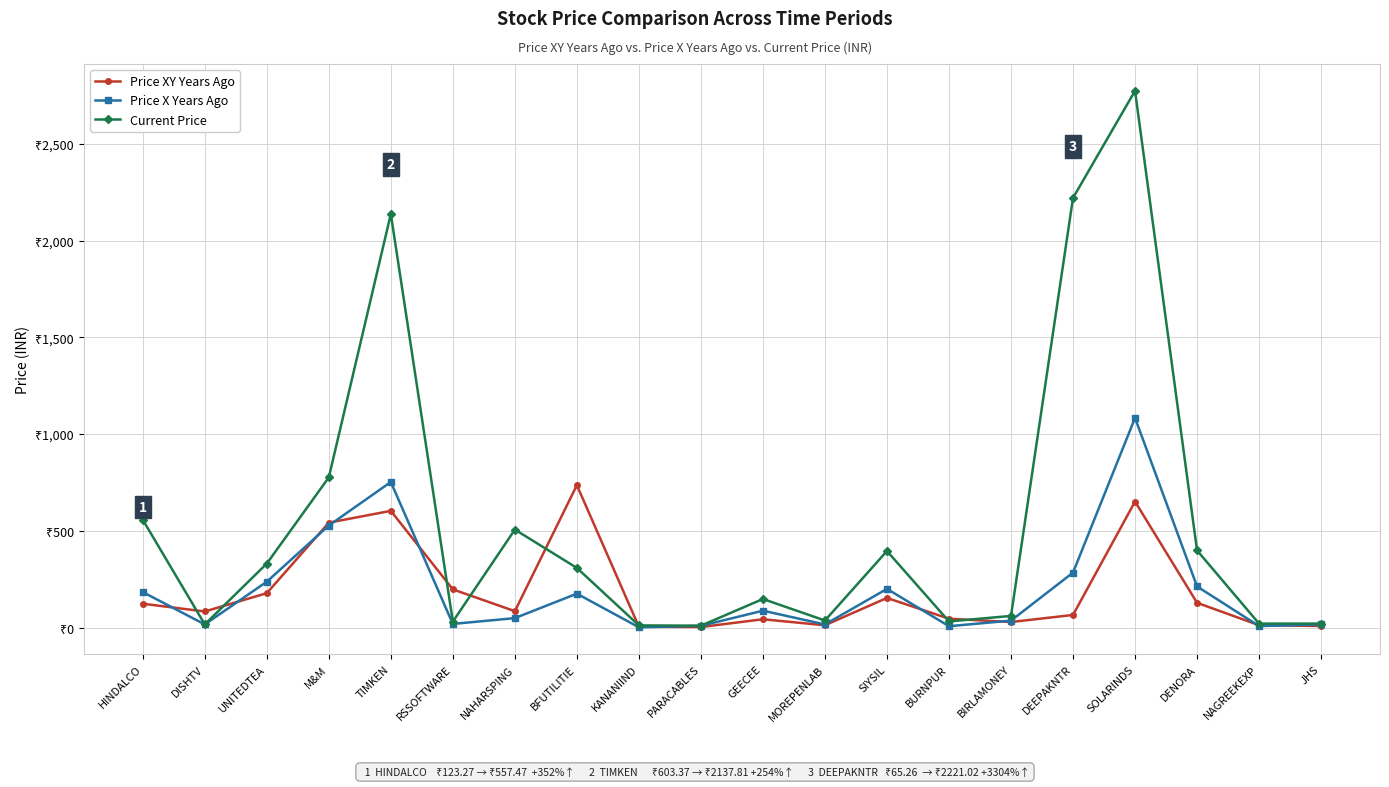

Where is Price XY Years Ago nearest to the value 369?

RSSOFTWARE